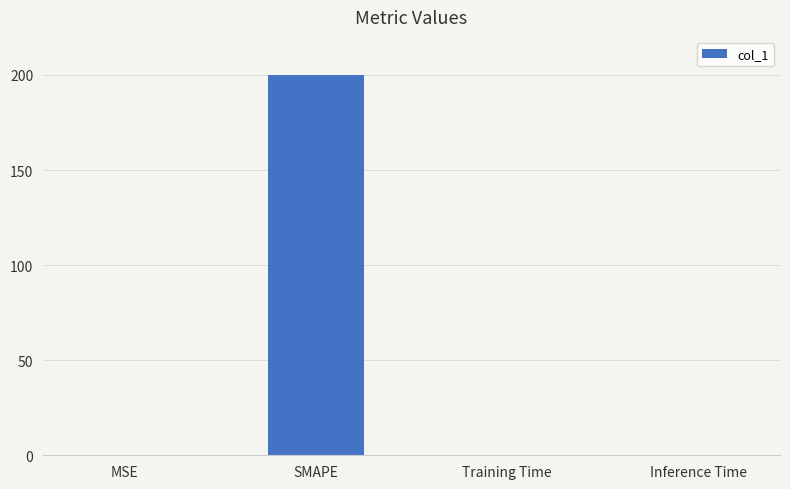

Are the bars grouped side by side (vs. stacked)?

No